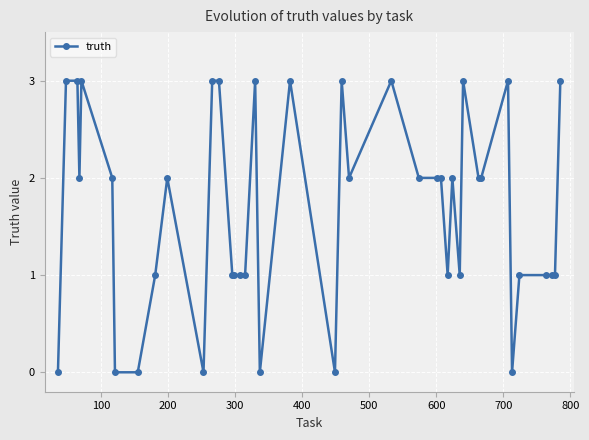

True or false: there are more than 0 points higher than both neighbors.

True